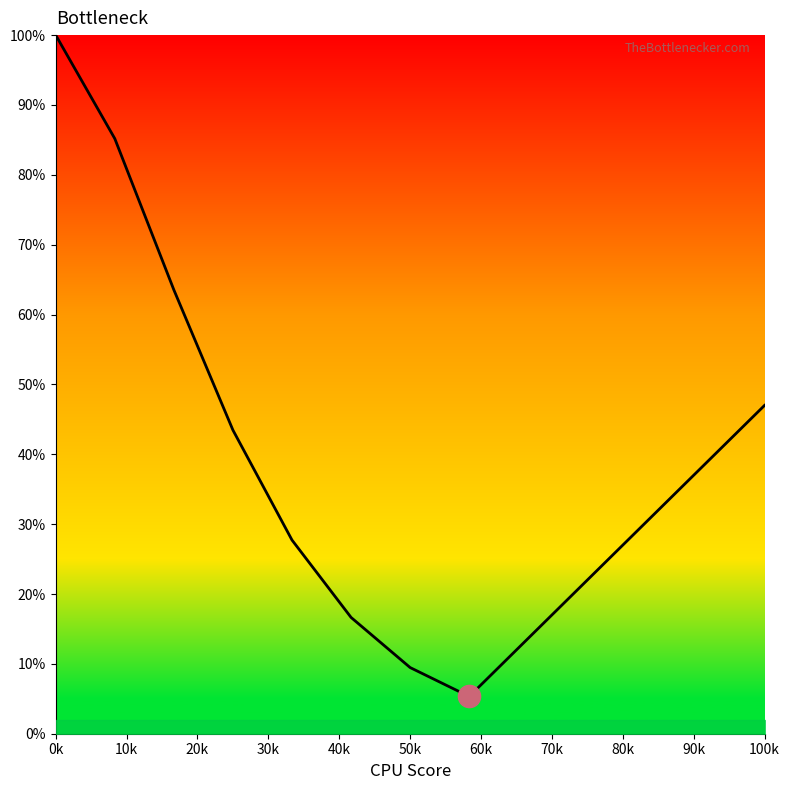

What is the minimum value shown in the chart?

5.3